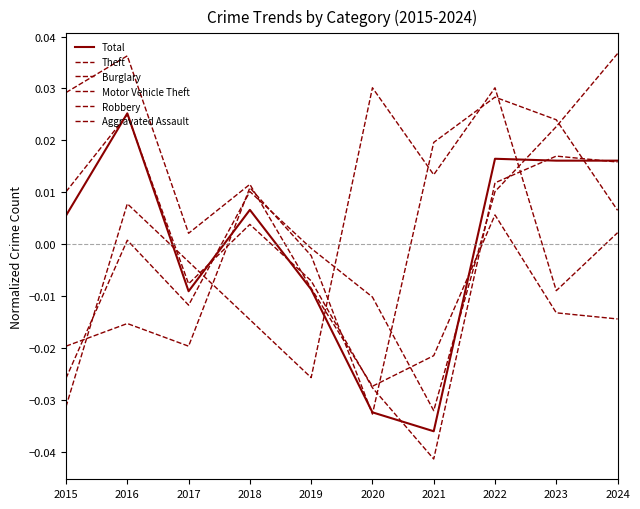

Rank the series by their maximum value, from lowest to highest.

Theft, Total, Aggravated Assault, Robbery, Burglary, Motor Vehicle Theft